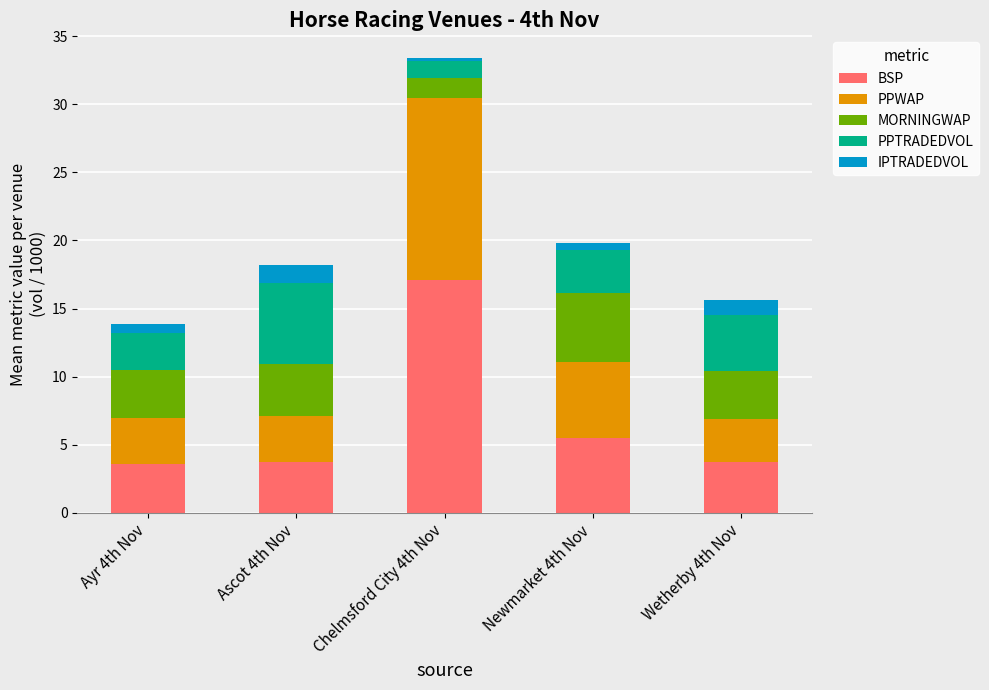

What is the lowest value of the BSP series?

3.6